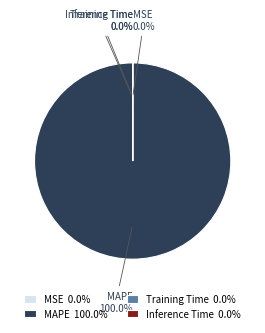

What percentage is the MAPE slice, to the nearest percent?

100%